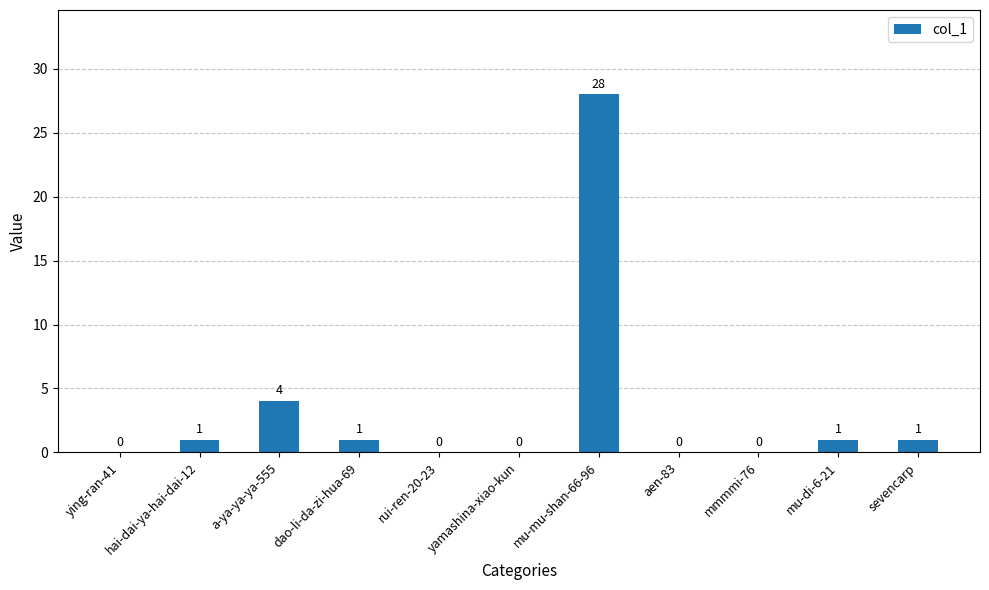

The value at hai-dai-ya-hai-dai-12 is 1. True or false?

True